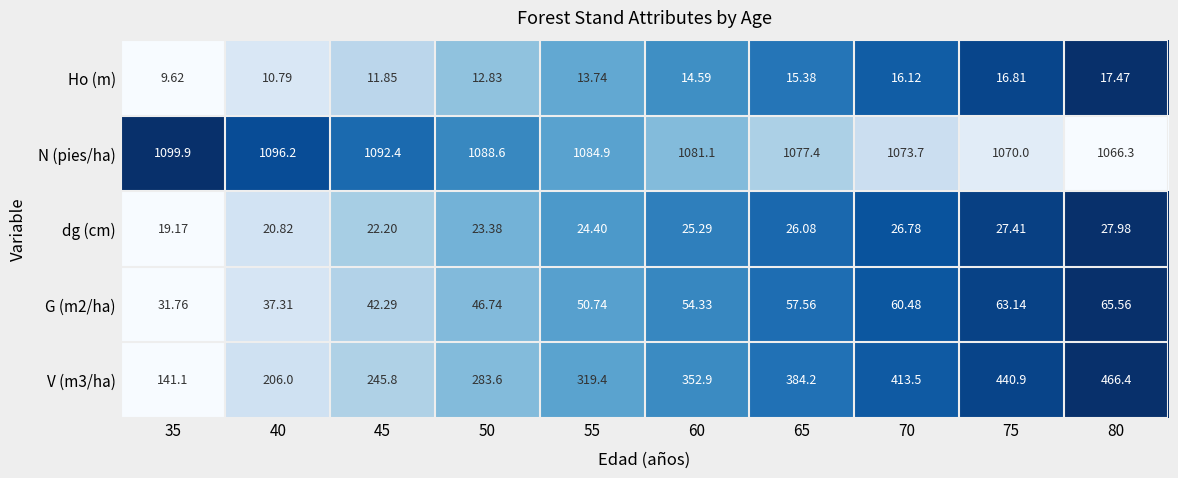

How many data points in G (m2/ha) are less than 54?

5